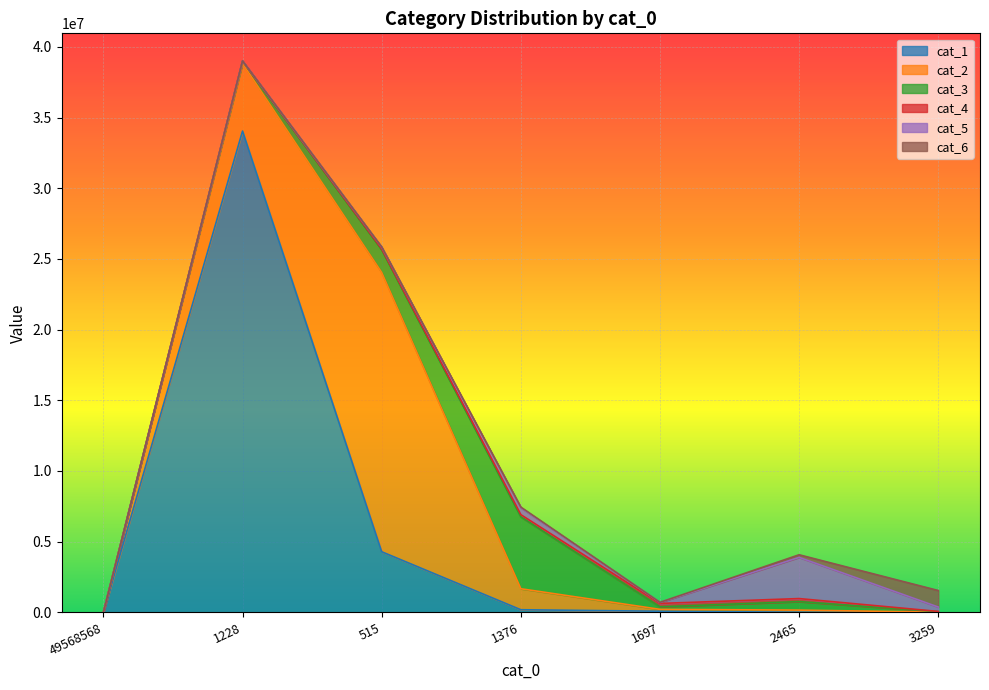

Which series has the largest total across all categories?

cat_1